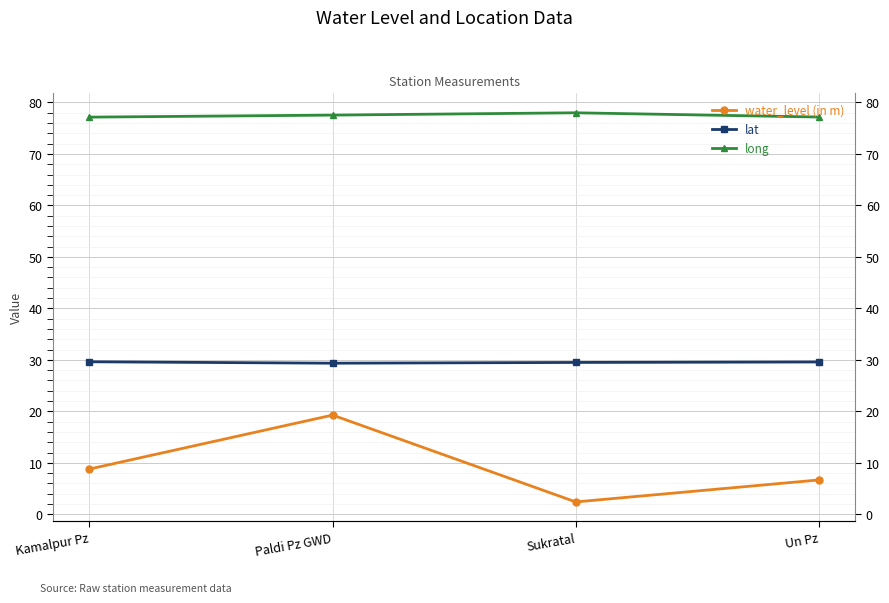

At which category does the chart reach its minimum across all series?

Sukratal